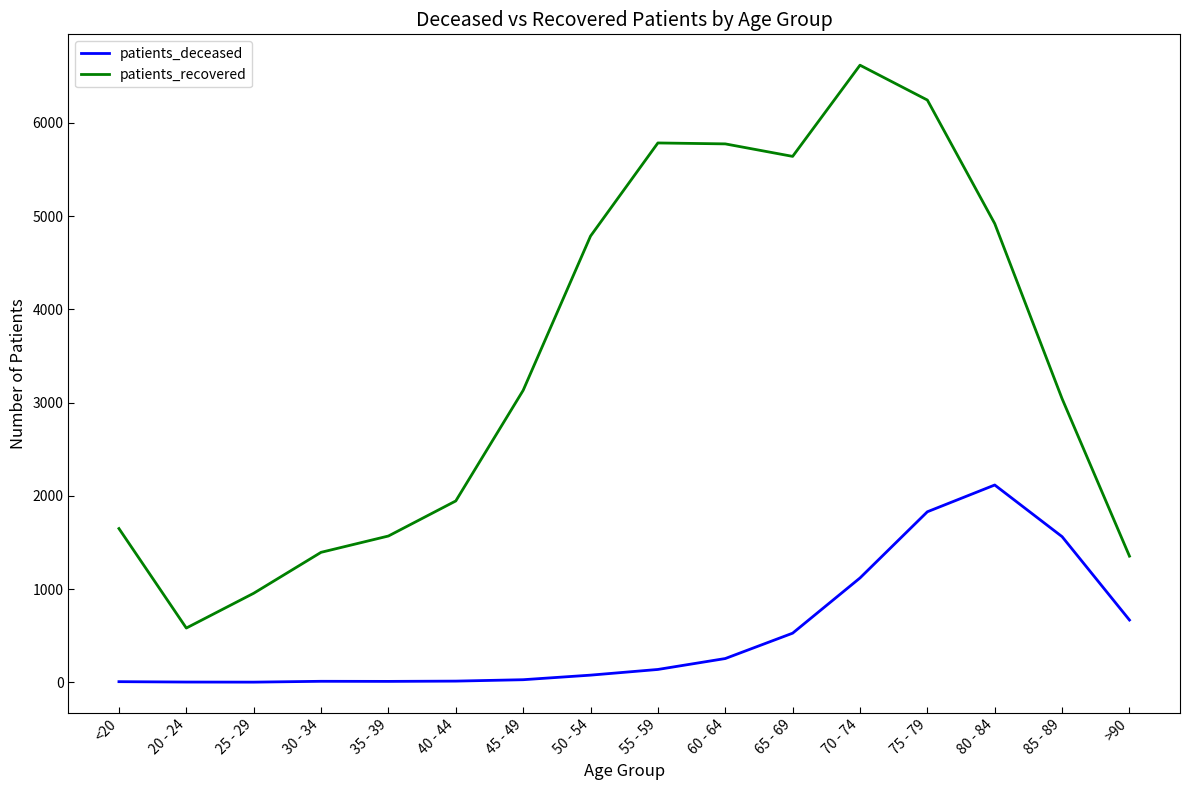

Is the value of patients_recovered at 20 - 24 greater than the value of patients_deceased at 75 - 79?

No